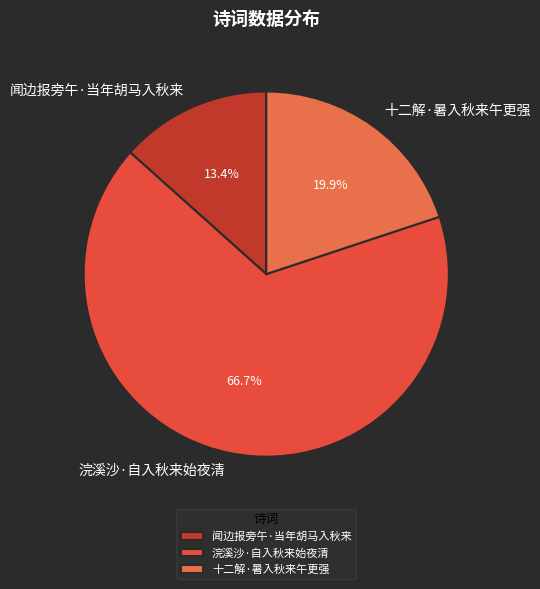

Is 十二解·暑入秋来午更强 the majority of the pie?

No